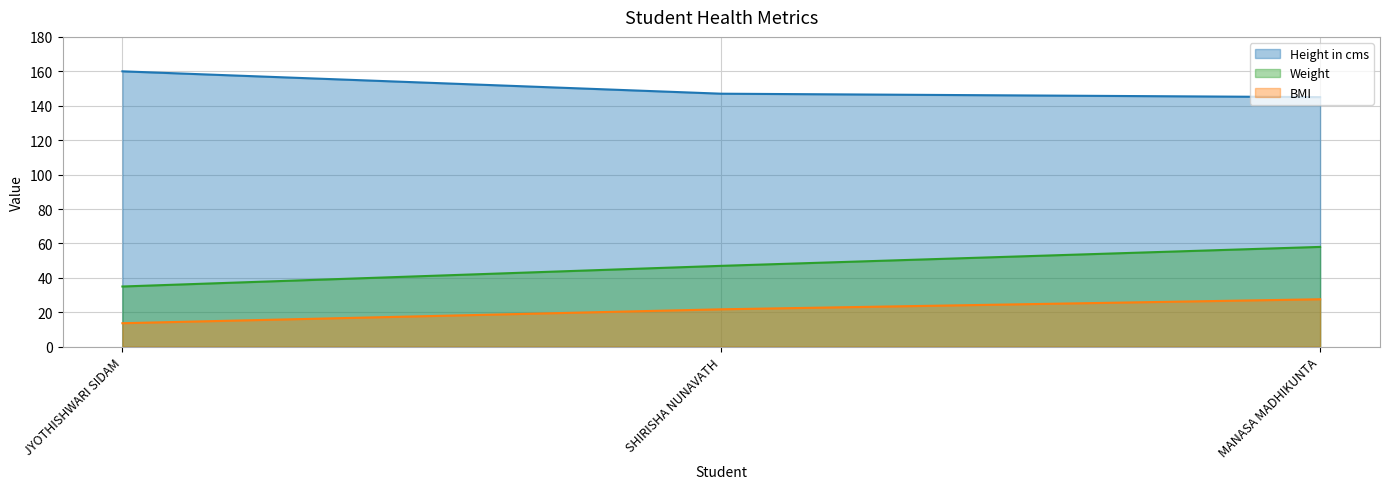

What is the total value across all series at MANASA MADHIKUNTA?

230.6